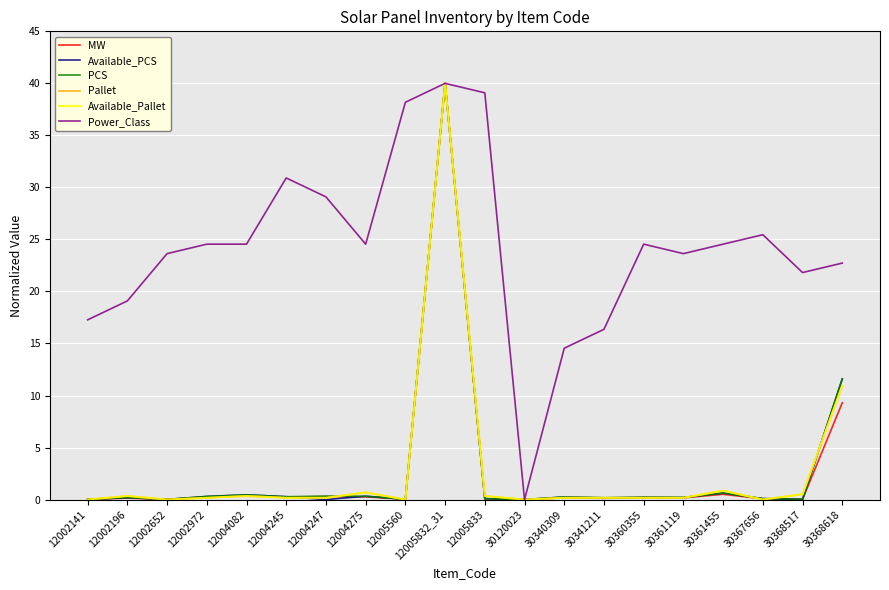

Does the chart display data point markers on the line(s)?

No